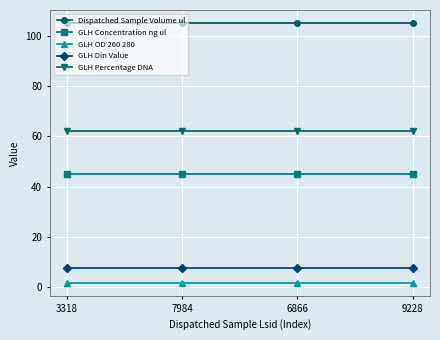

What is the lowest value of the Dispatched Sample Volume ul series?

105.0